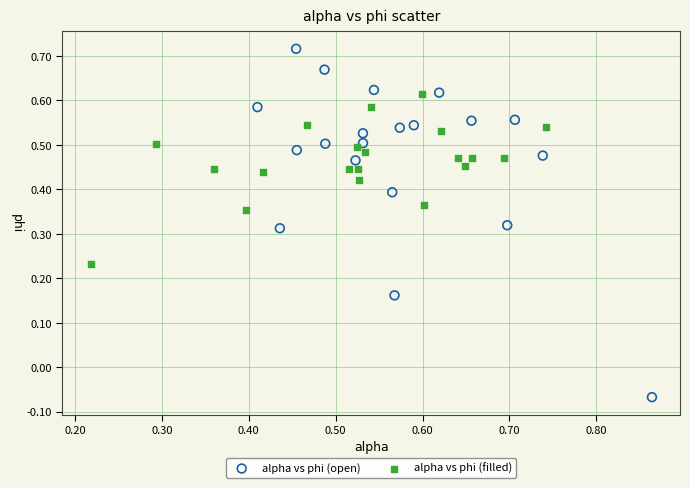

What are all the series names shown in the legend?

alpha vs phi (open), alpha vs phi (filled)